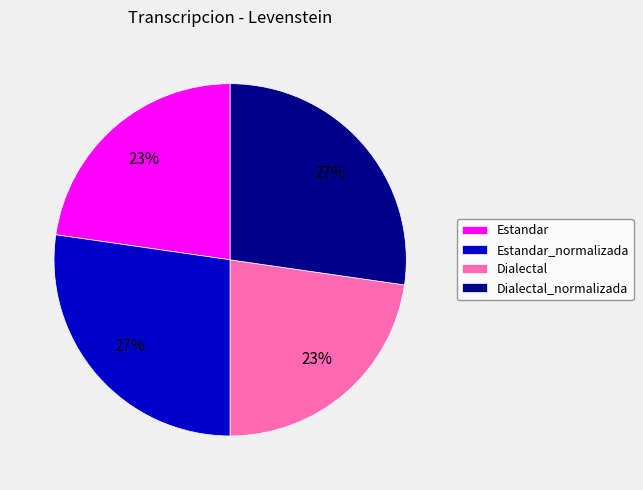

Is the sum of Dialectal_normalizada and Estandar_normalizada greater than half?

Yes